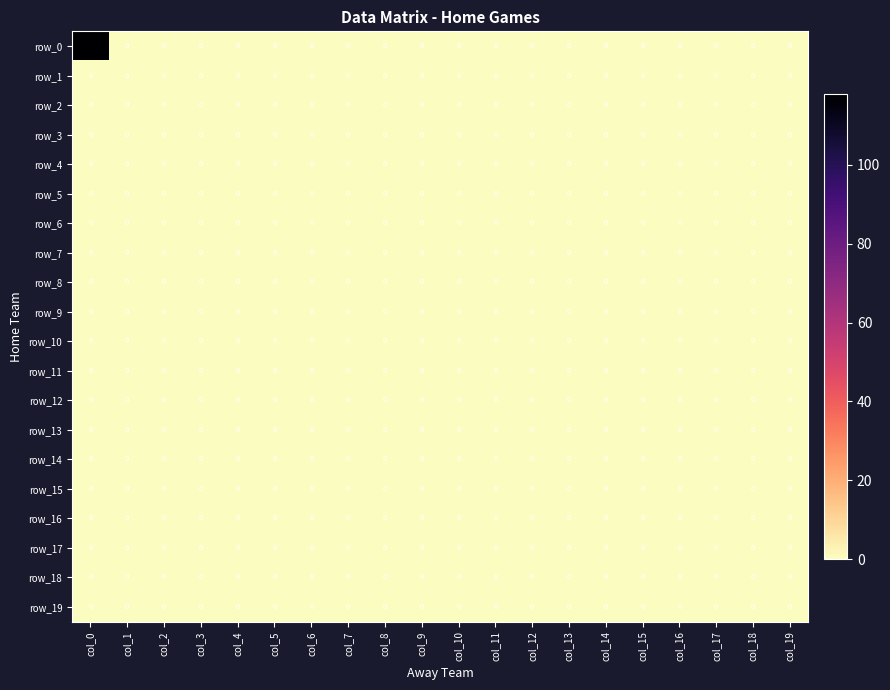

Which series has the largest range (max minus min)?

row_0